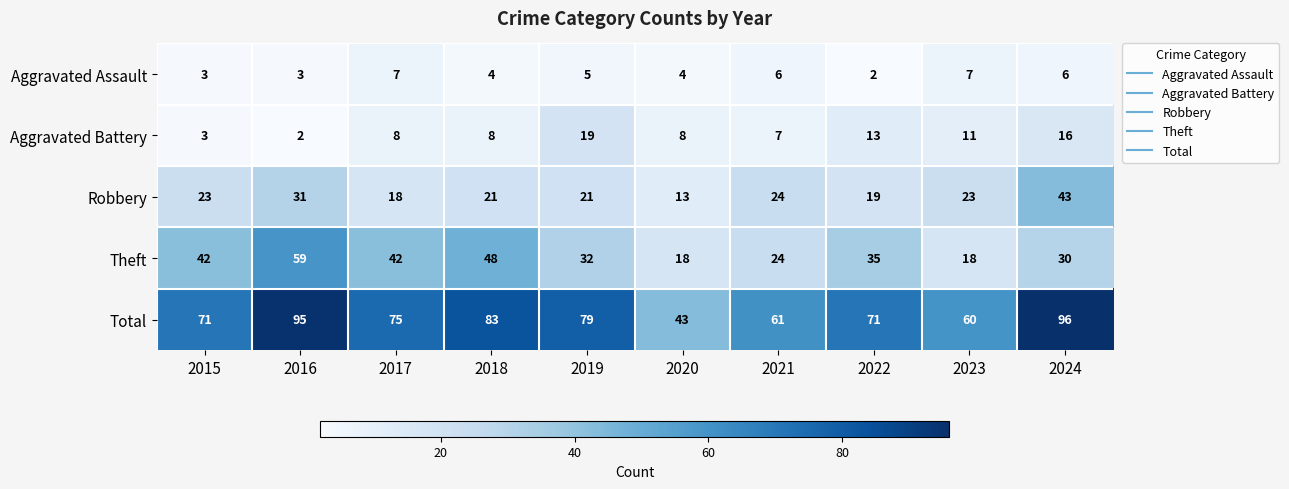

What is the sum of the Robbery values at 2016 and 2023?

54